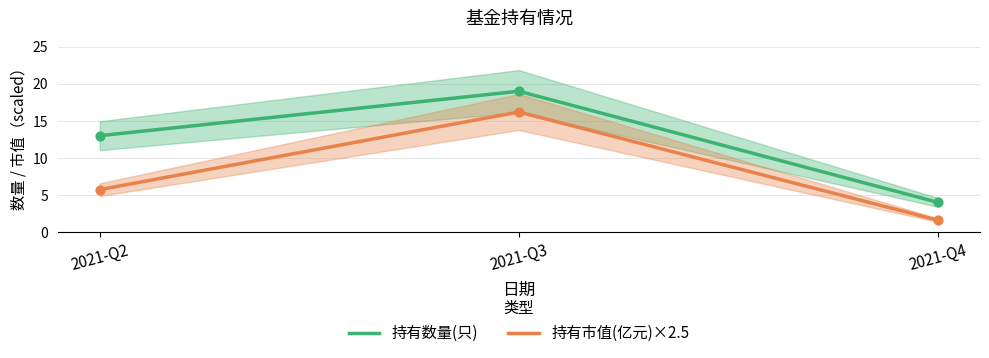

Is the value of 持有市值(亿元)×2.5 at 2021-Q2 greater than the value of 持有数量(只) at 2021-Q3?

No